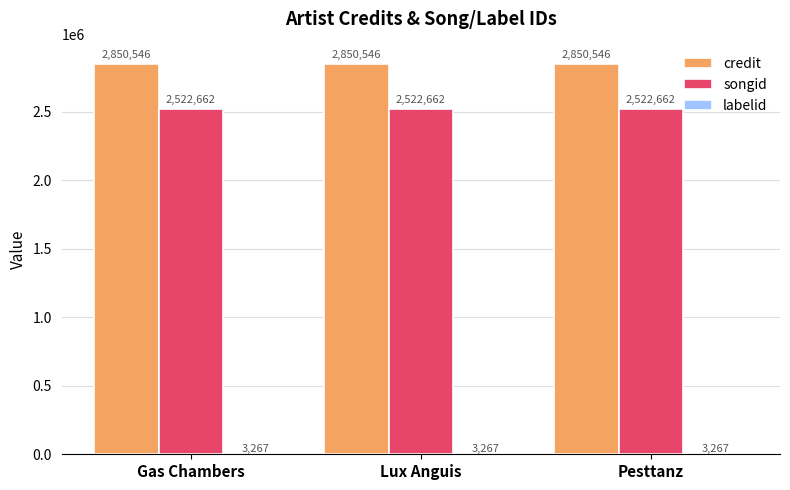

True or false: credit has a value of 2850546 at Lux Anguis.

True